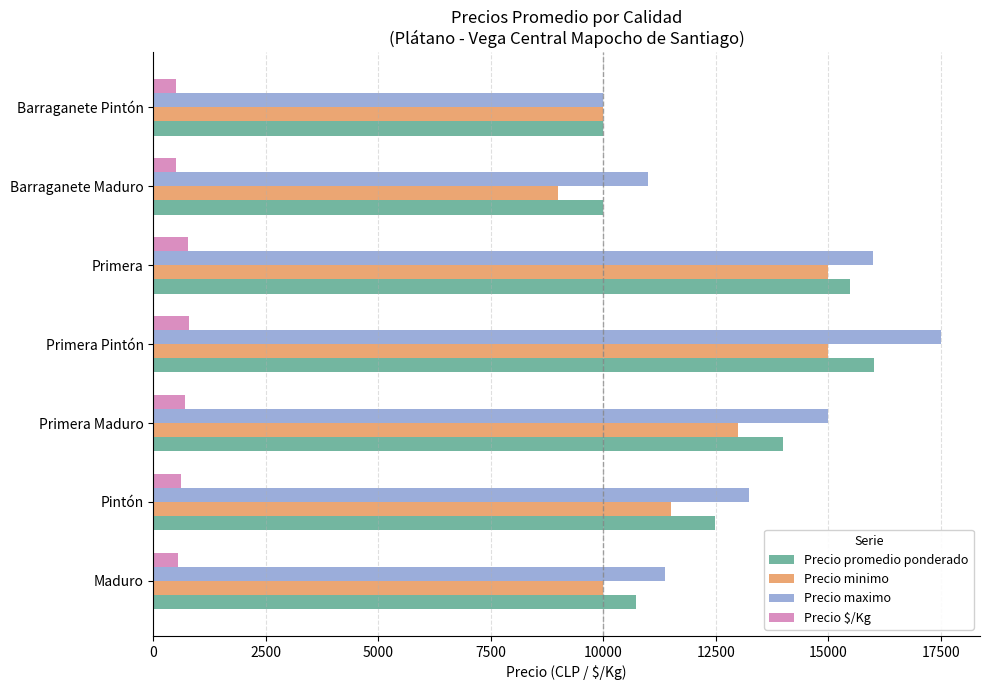

What value does the Precio maximo series have at Pintón?

13250